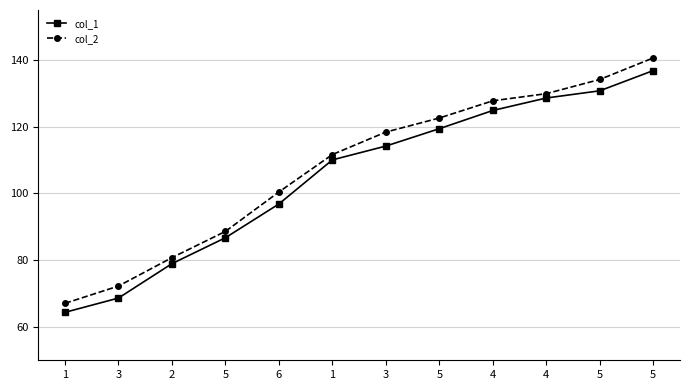

What are all the series names shown in the legend?

col_1, col_2